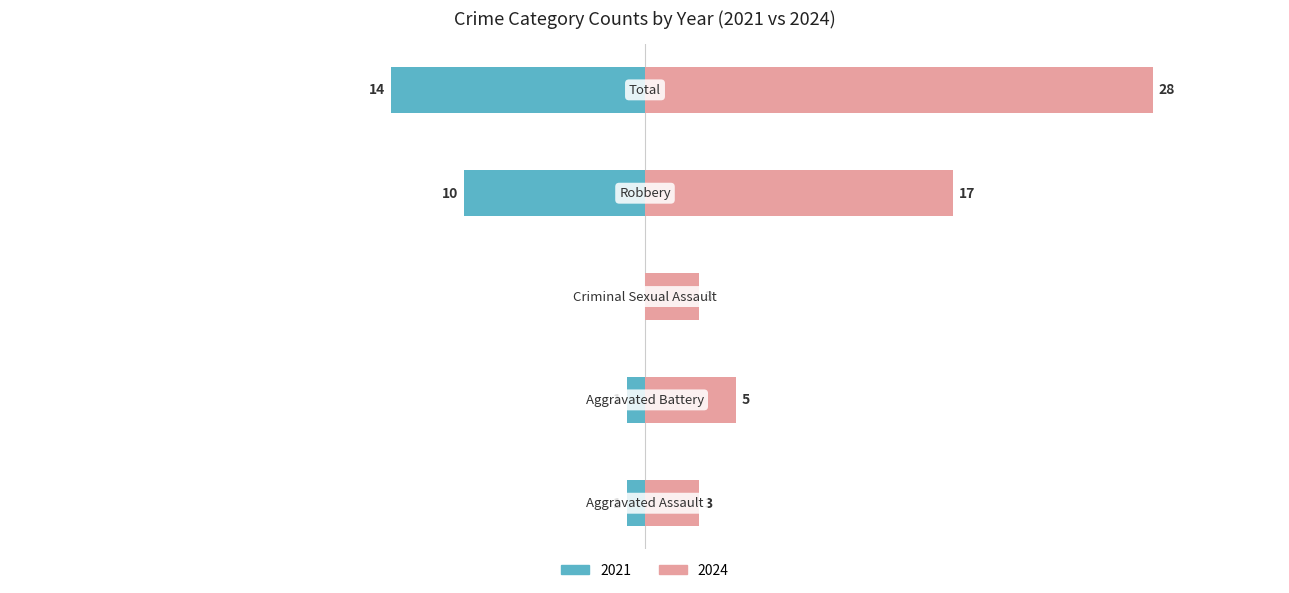

Reading right to left, list all the values displayed in this chart.

Left (Crime Count): Total=-14	Robbery=-10	Criminal Sexual Assault=0	Aggravated Battery=-1	Aggravated Assault=-1
Right (Crime Count): Total=28	Robbery=17	Criminal Sexual Assault=3	Aggravated Battery=5	Aggravated Assault=3